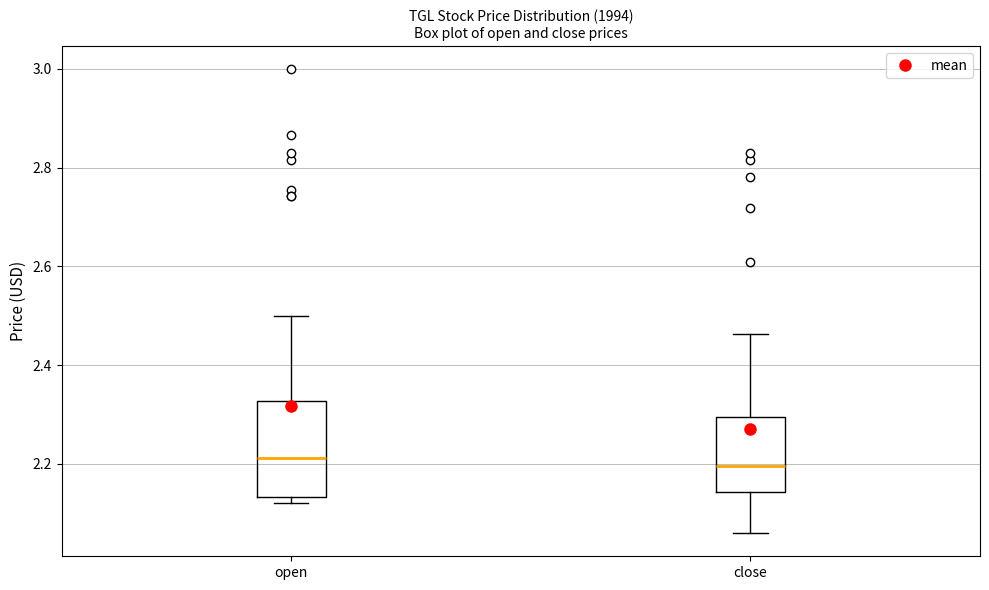

Which box is the tallest, from its lower edge to its upper edge?

open